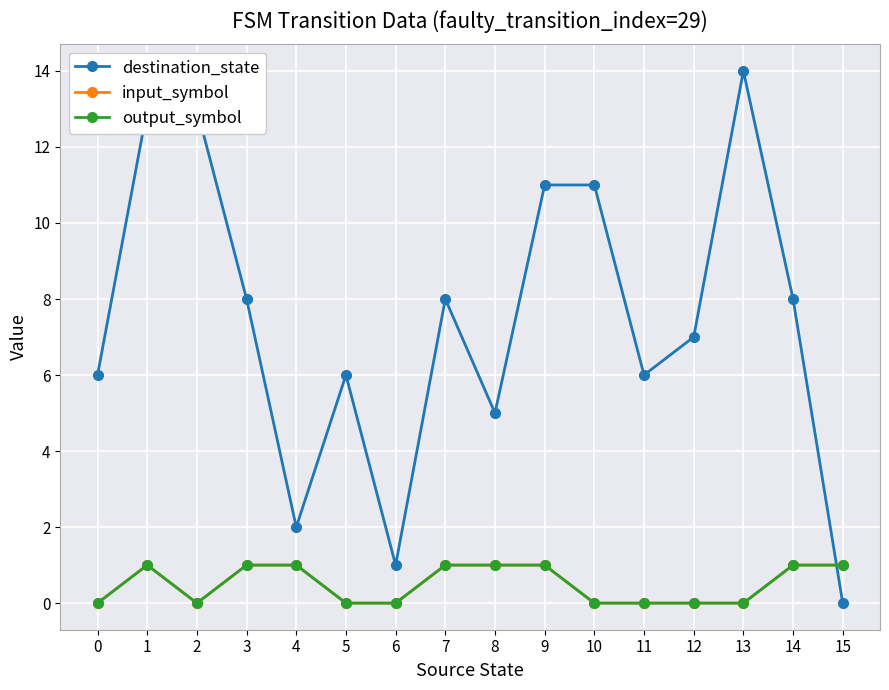

What is the total value across all series at 9?

13